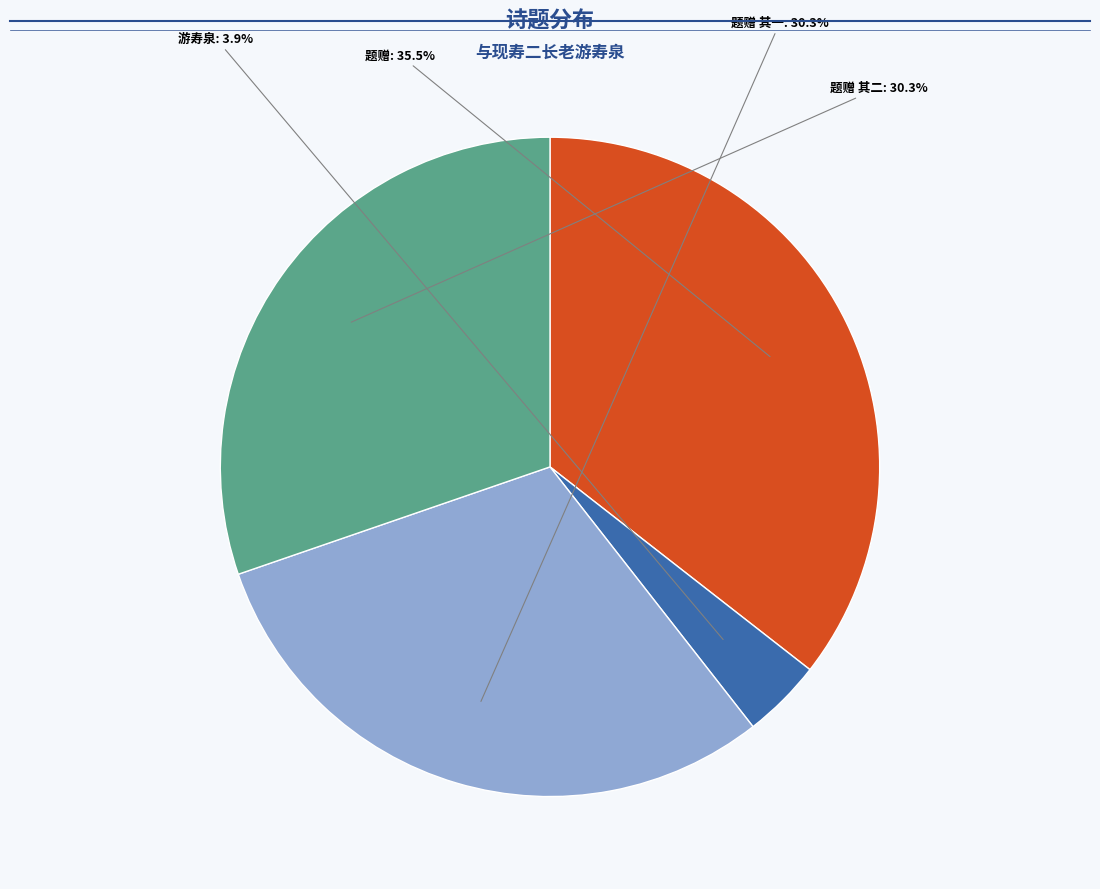

Is there a majority slice in this chart?

No